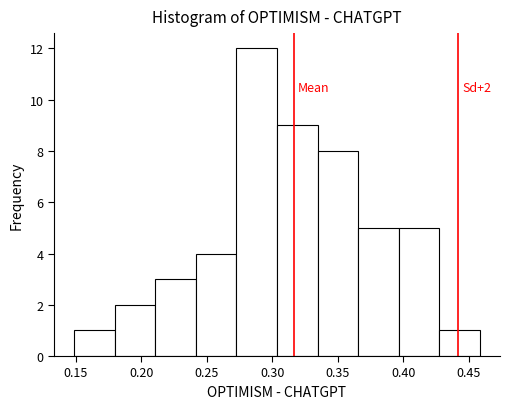

Which range on the x-axis has the tallest bar?

0.275 to 0.305